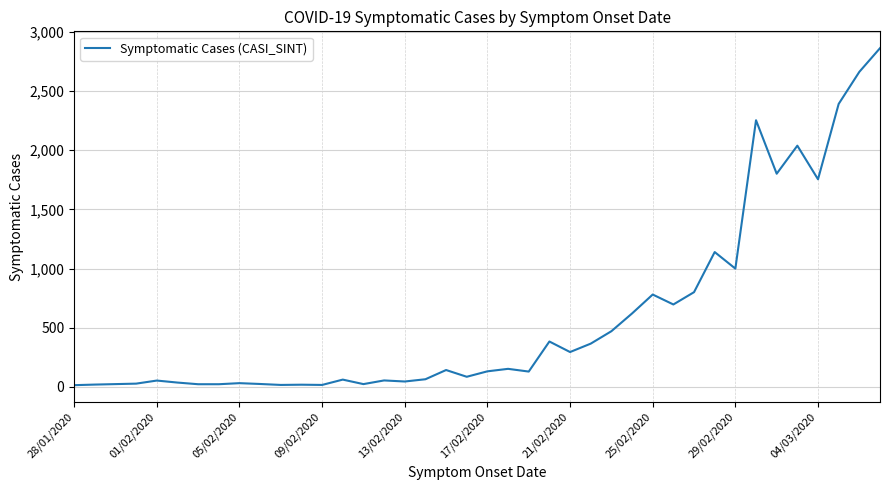

What is the maximum value shown in the chart?

2863